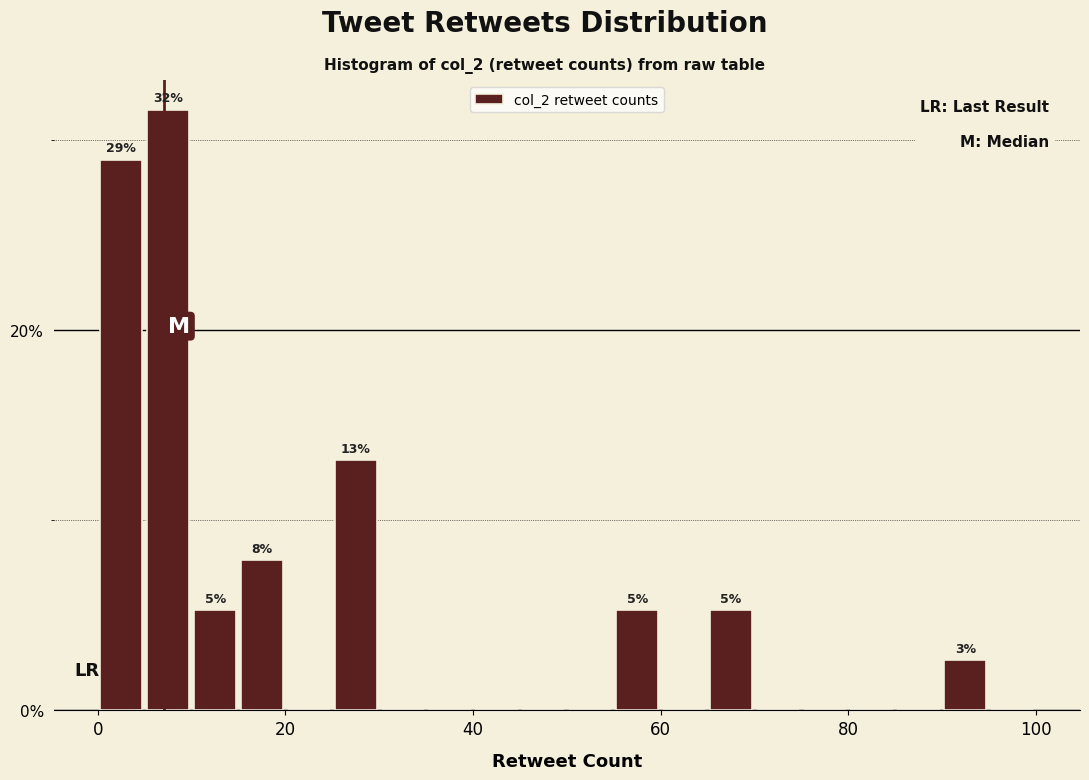

Read against the x-axis, roughly where is the centre of the tallest bar?

8